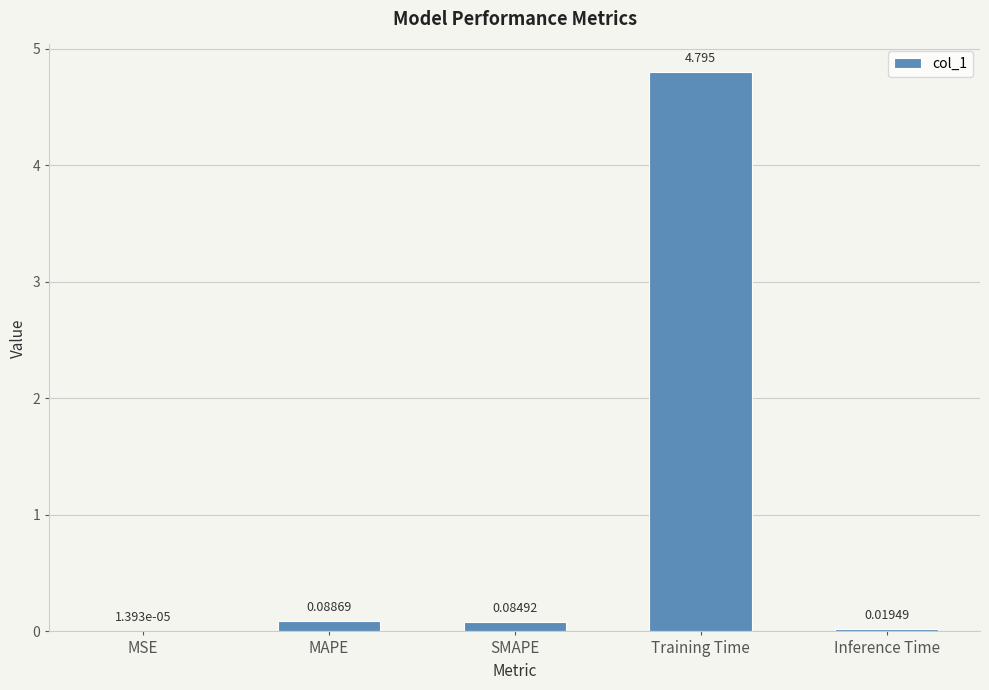

Are the bars horizontal?

No